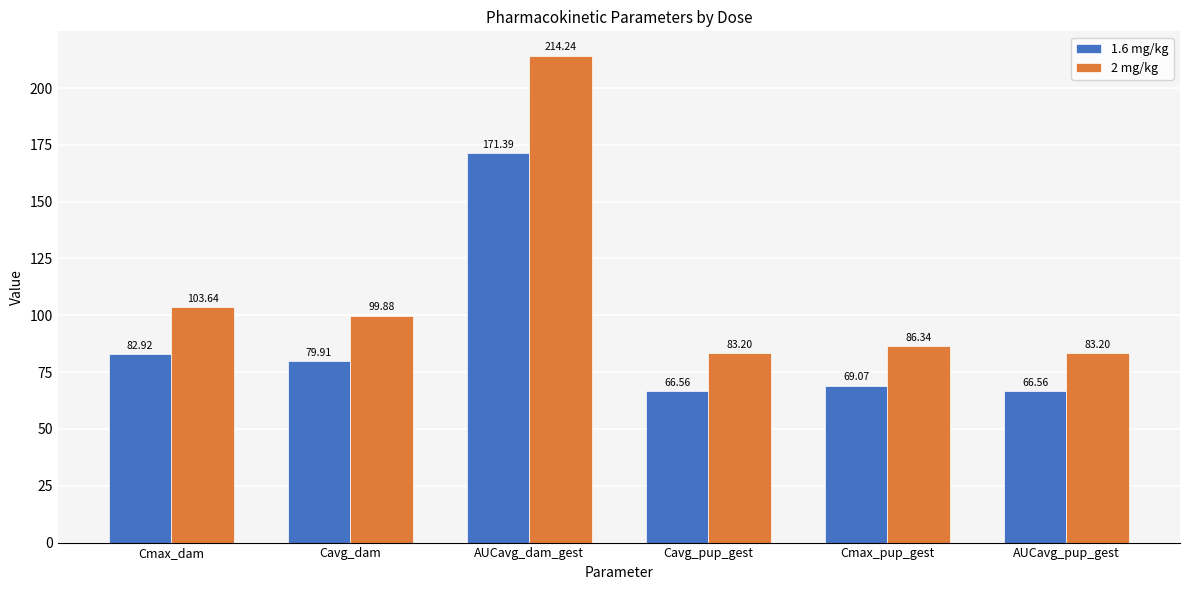

At AUCavg_dam_gest, list the series in order from largest to smallest.

2 mg/kg, 1.6 mg/kg